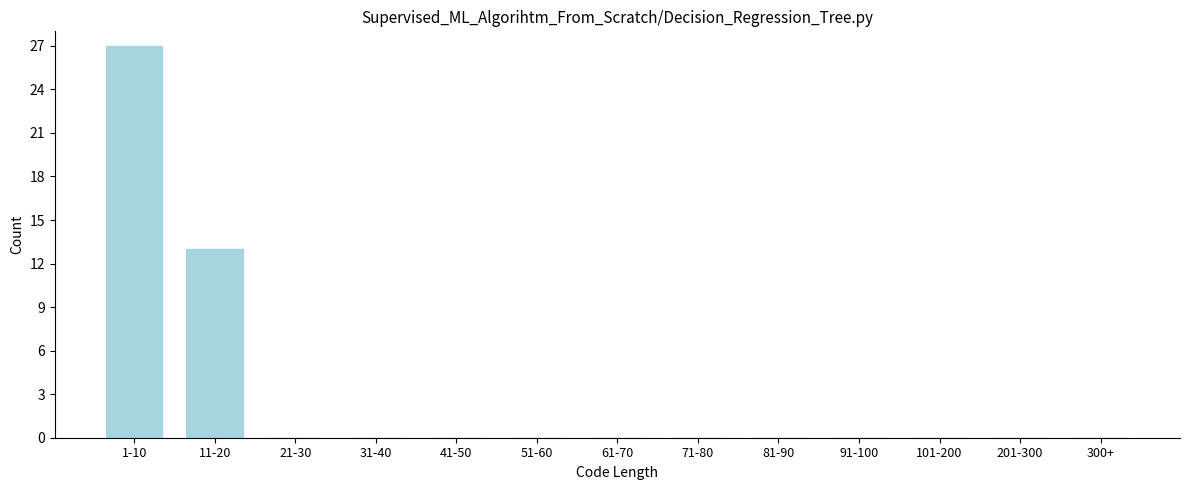

Reading left to right, what are all the values shown in this chart?

1-10=27	11-20=13	21-30=0	31-40=0	41-50=0	51-60=0	61-70=0	71-80=0	81-90=0	91-100=0	101-200=0	201-300=0	300+=0